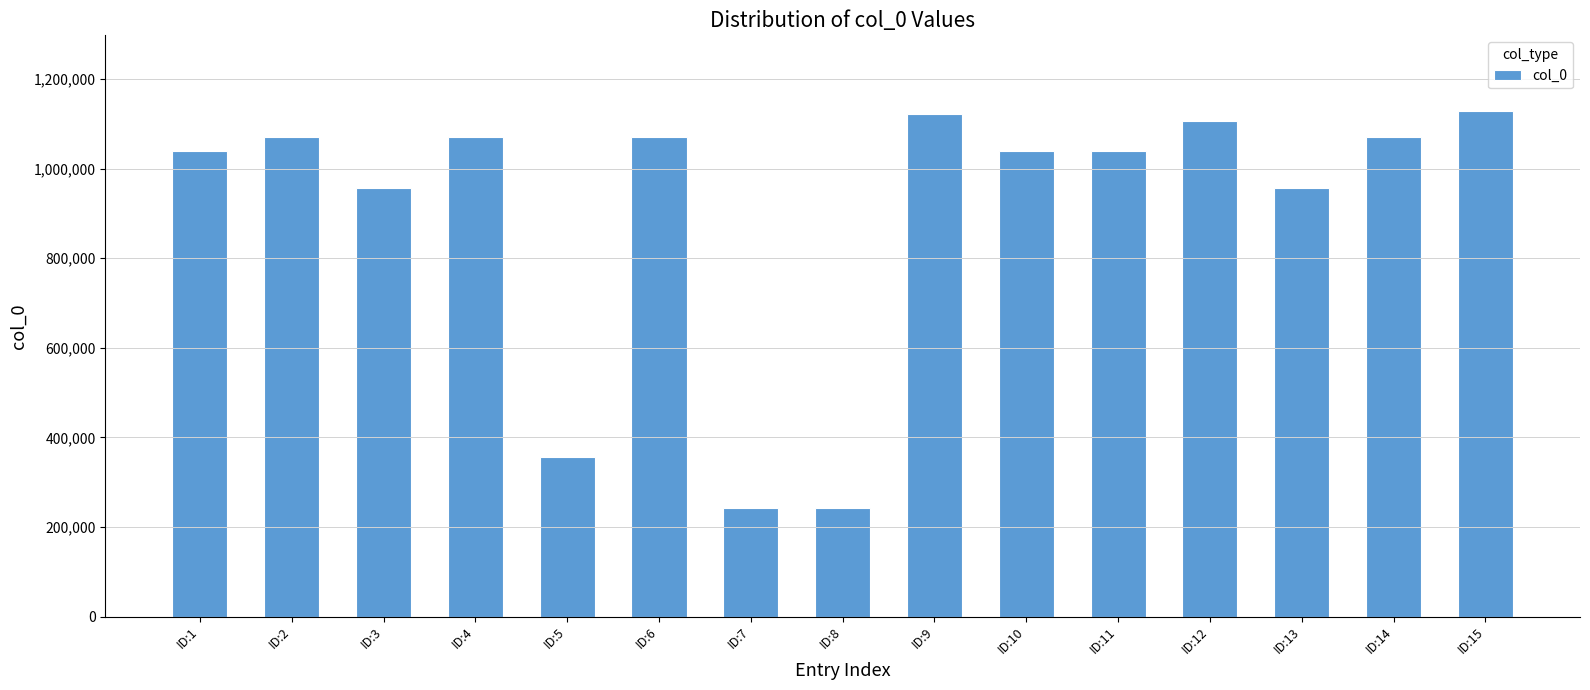

What is the sum of the values at ID:2 and ID:12?

2175629